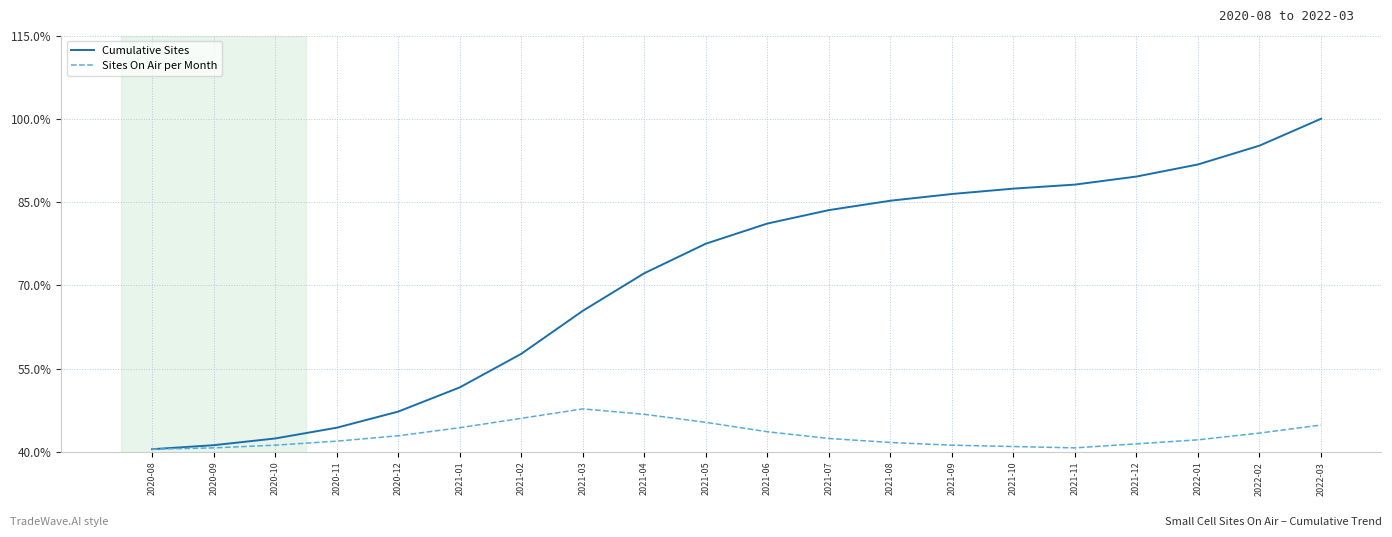

Does the chart have visible grid lines?

Yes